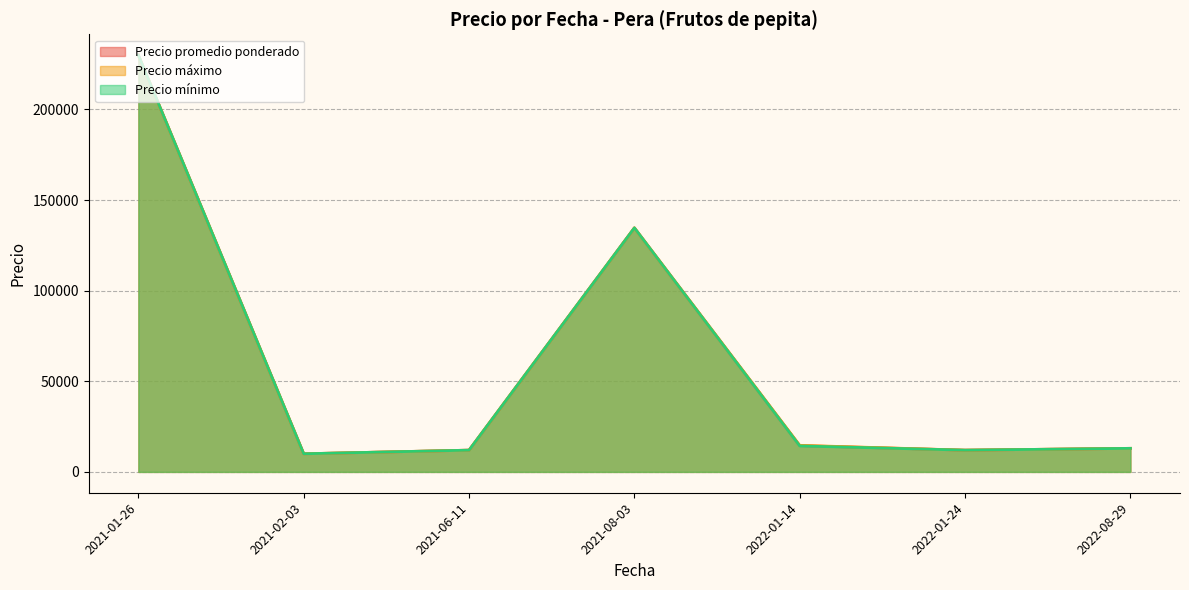

The value of Precio máximo at 2021-06-11 is 21387.5. True or false?

False